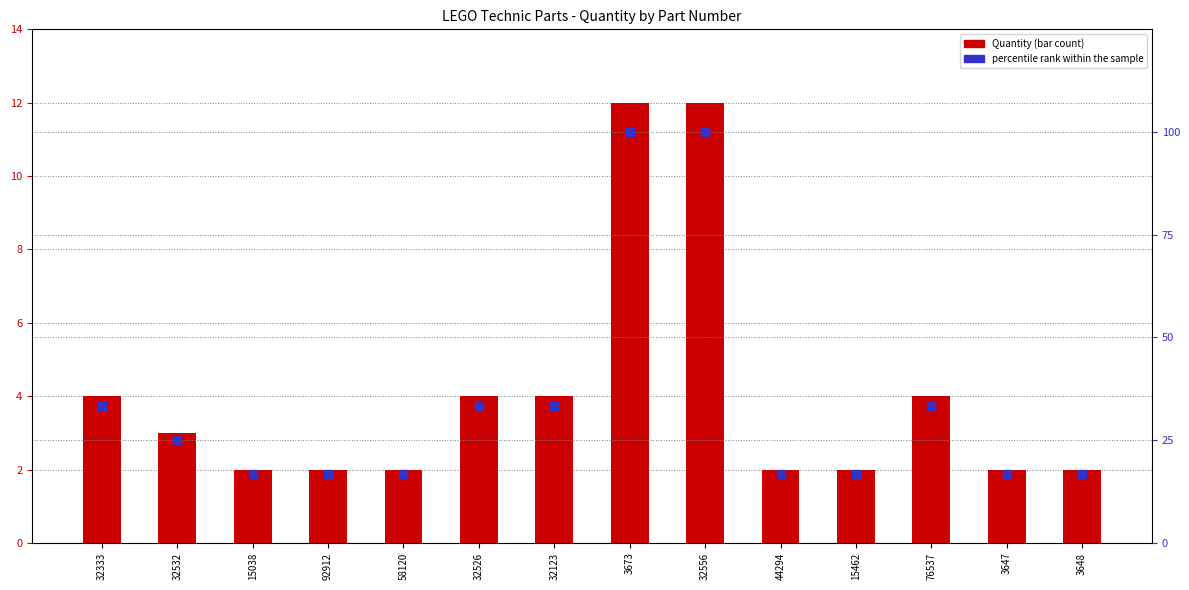

At which category is the sum across all series the highest?

3673